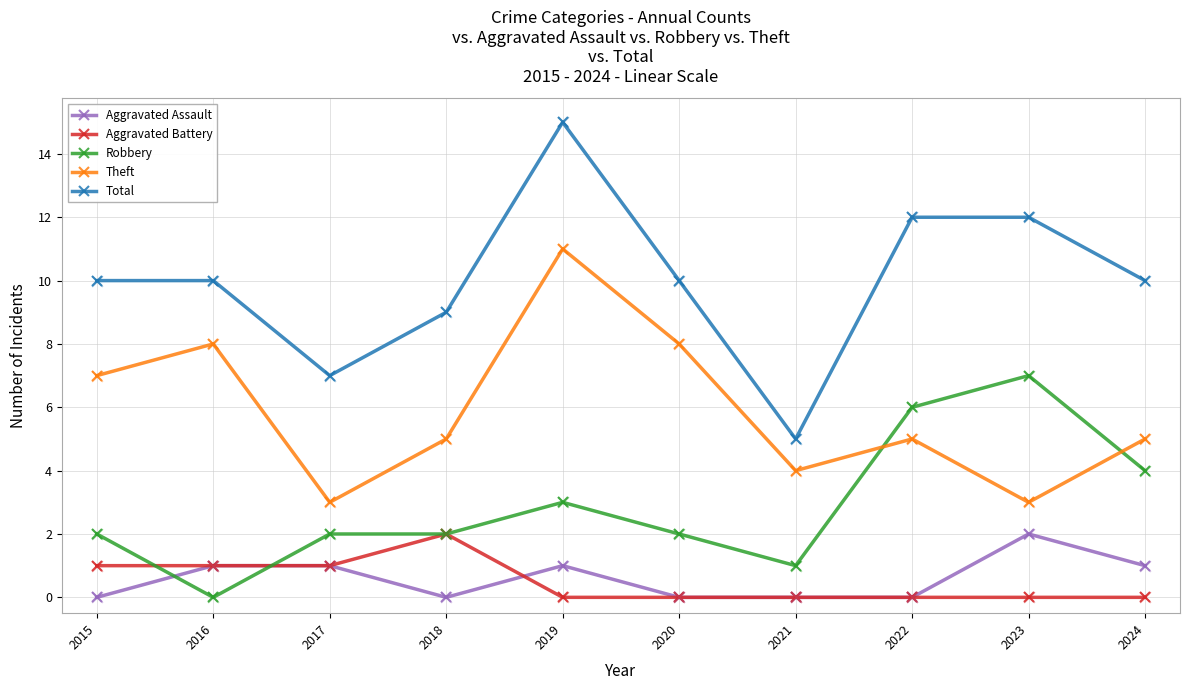

Which series has the largest range (max minus min)?

Total